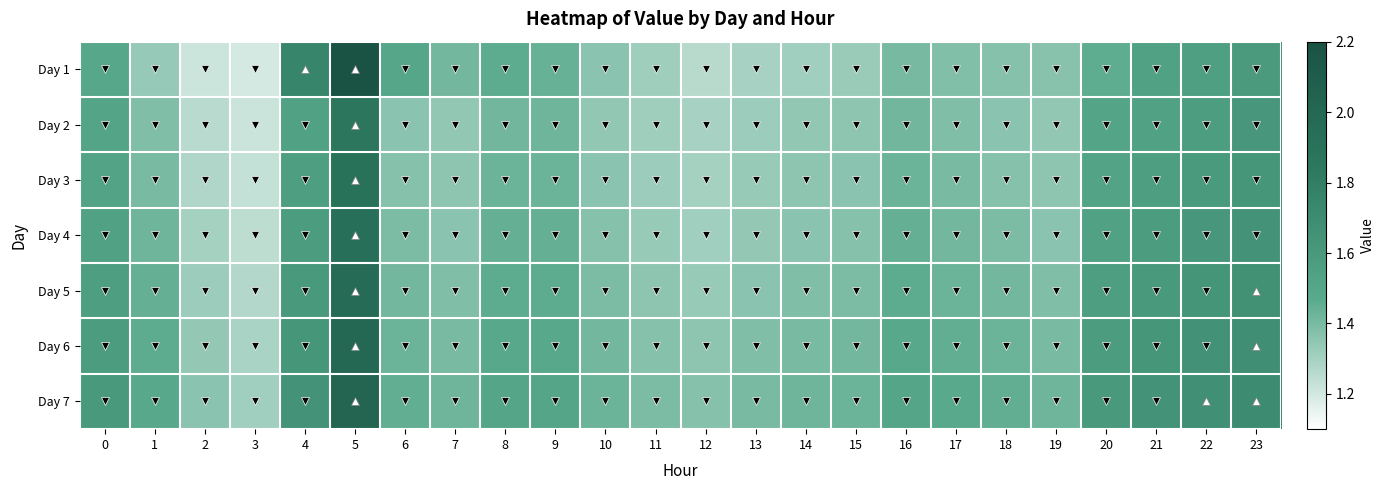

What is the maximum value shown in the chart?

2.2